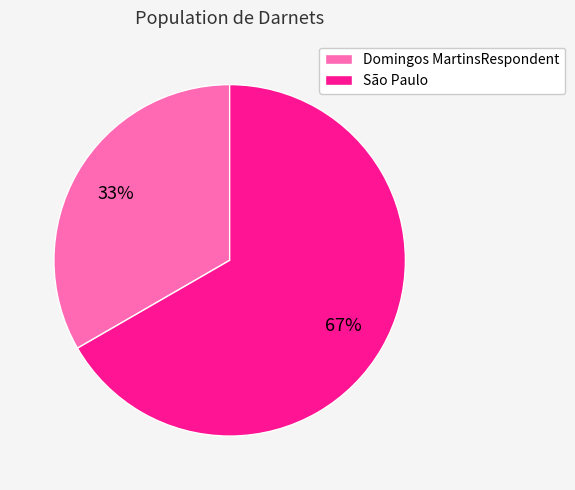

Rank the categories by value from highest to lowest.

São Paulo, Domingos MartinsRespondent